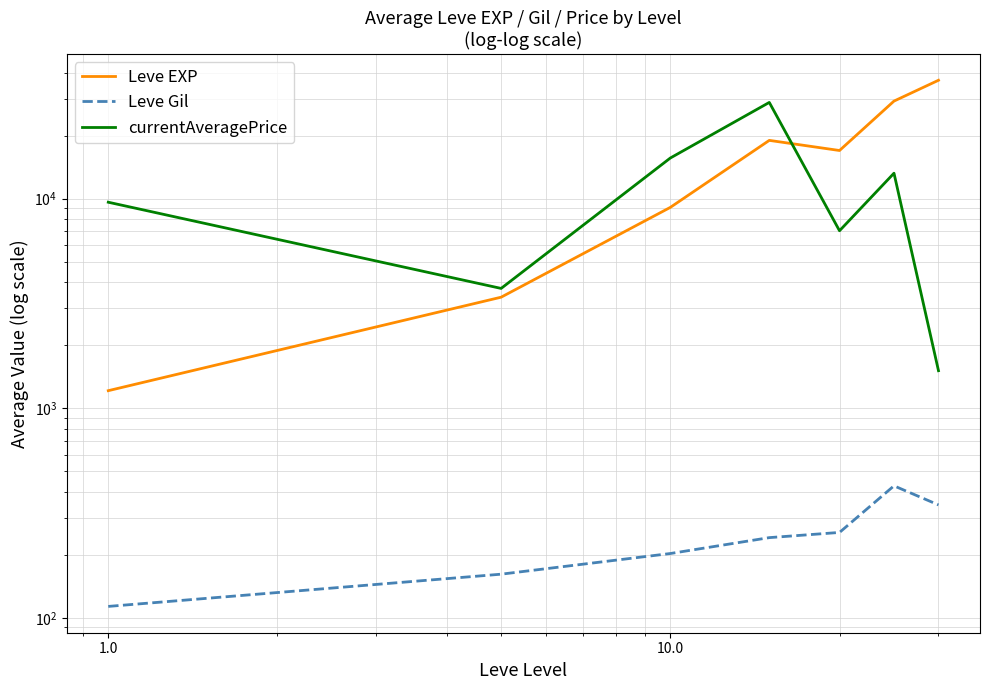

What are all the series names shown in the legend?

Leve EXP, Leve Gil, currentAveragePrice